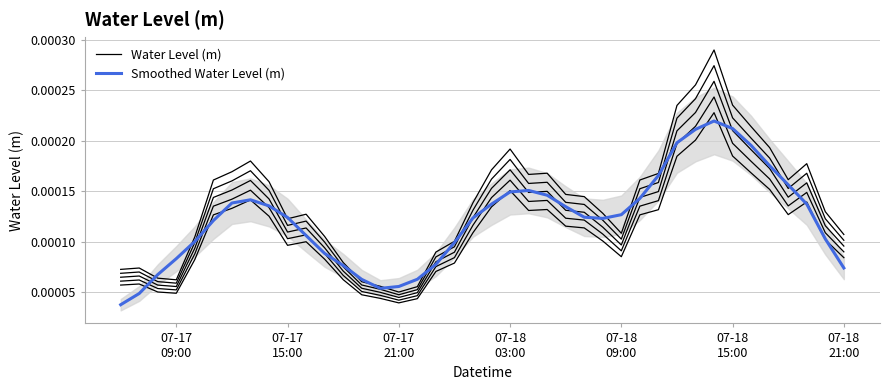

After their last crossing, which series has the higher values: Water Level (m) or Smoothed Water Level (m)?

Water Level (m)